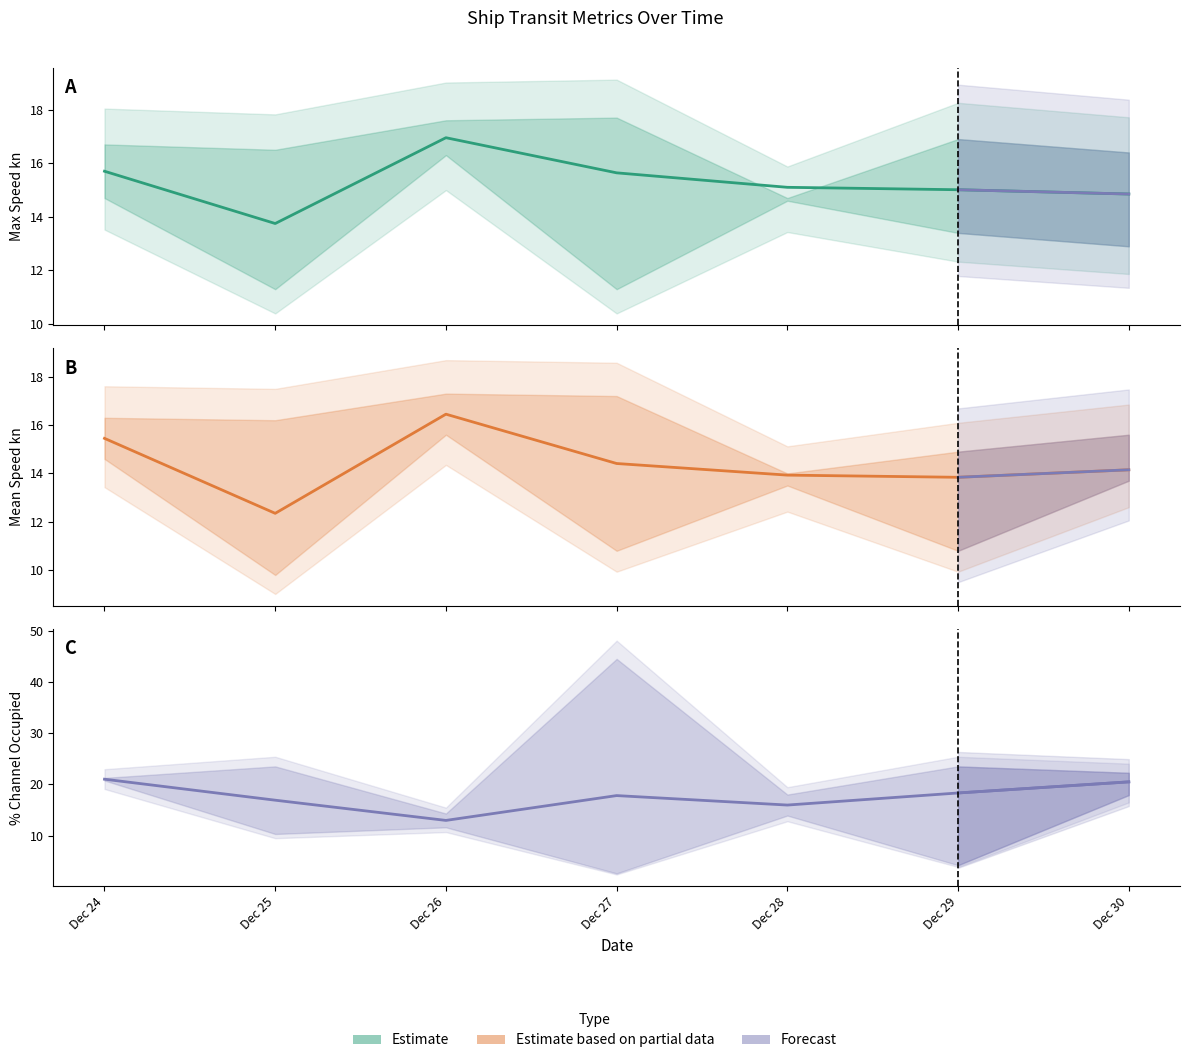

Reading left to right, list all the values displayed in this chart.

Max Speed kn: Dec 24=15.7	Dec 25=13.8	Dec 26=16.9	Dec 27=15.6	Dec 28=15.1	Dec 29=15.0	Dec 30=14.8
Mean Speed kn: Dec 24=15.4	Dec 25=12.3	Dec 26=16.4	Dec 27=14.4	Dec 28=13.9	Dec 29=13.8	Dec 30=14.2
% Channel Occupied: Dec 24=21.0	Dec 25=16.9	Dec 26=12.9	Dec 27=17.8	Dec 28=15.9	Dec 29=18.3	Dec 30=20.5